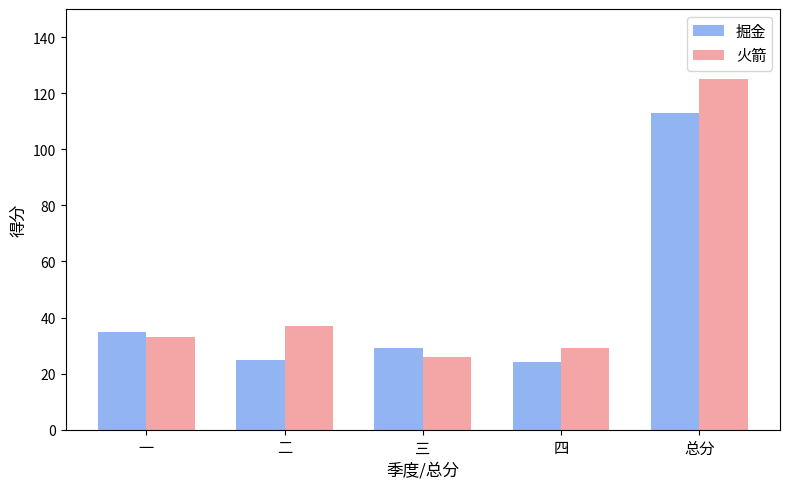

Which category has the highest value across all series?

总分